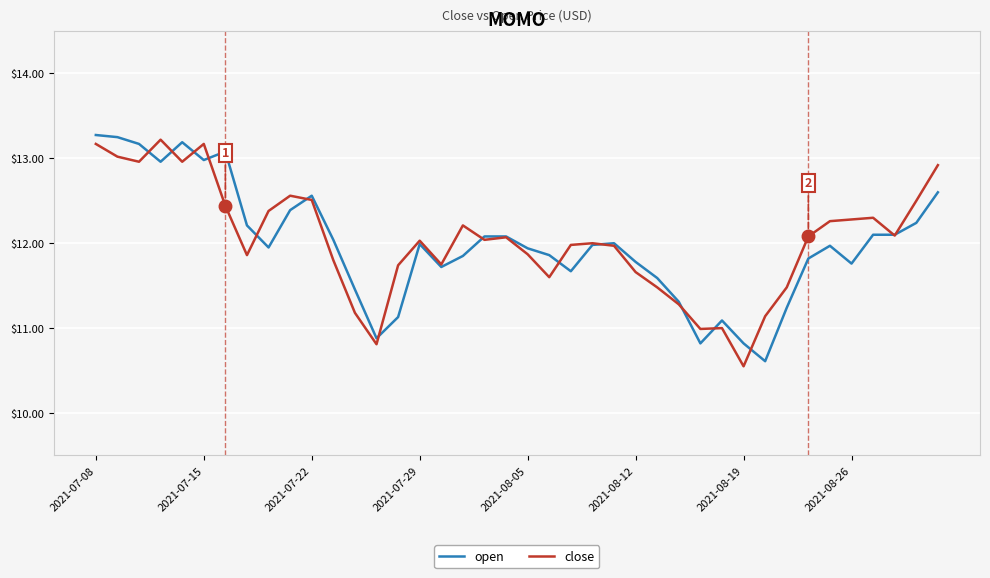

What is the smallest value displayed?

10.6